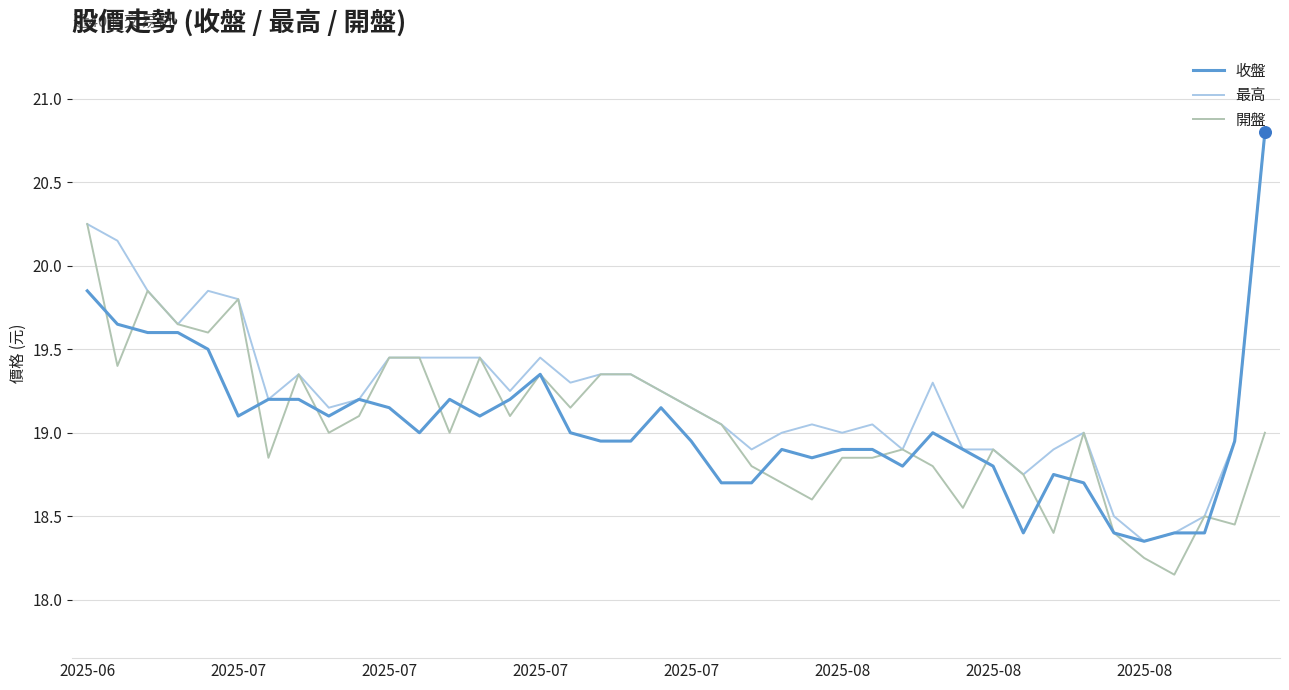

What is the greatest value displayed?

20.8